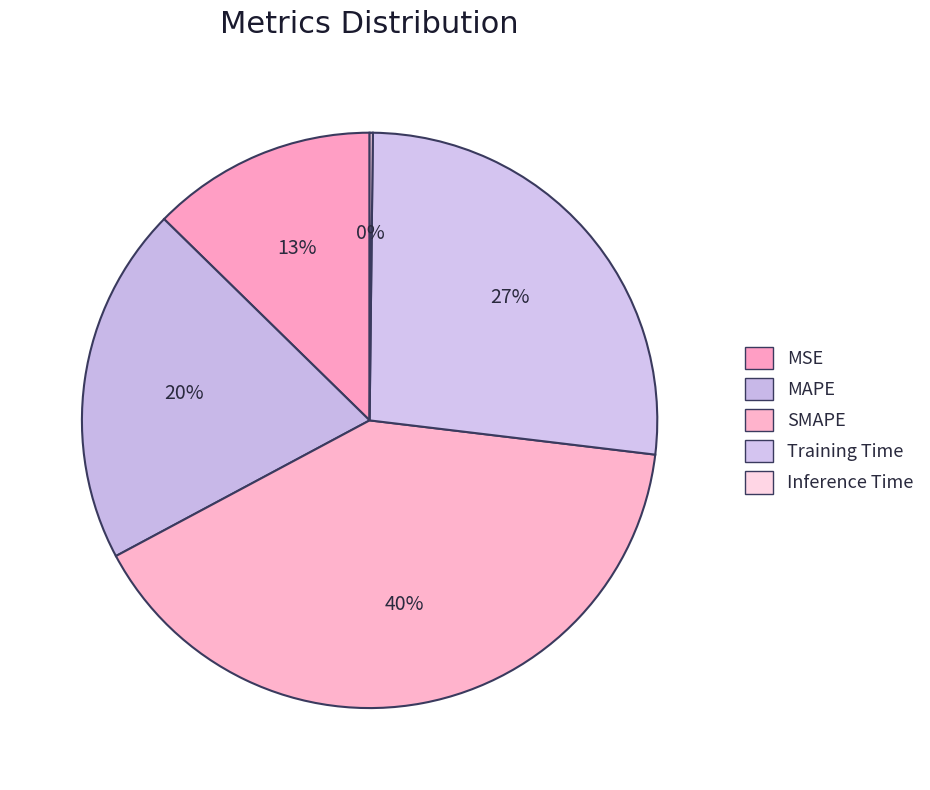

What is the change in value from MSE to SMAPE?

+1.4